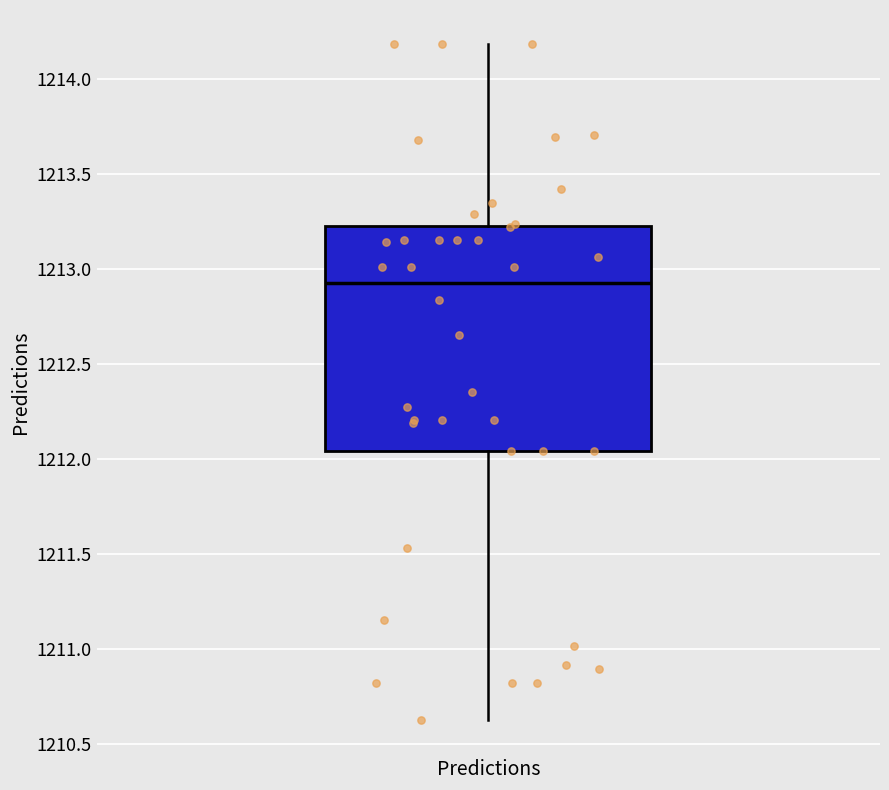

Read this box plot against the y-axis: the position of the median line, the range covered by the box, and the ends of both whiskers. The values are not printed on the chart, so give them approximately, as read against the axis.

median 1212.95, box 1212.05 to 1213.25, whiskers 1210.65 to 1214.20